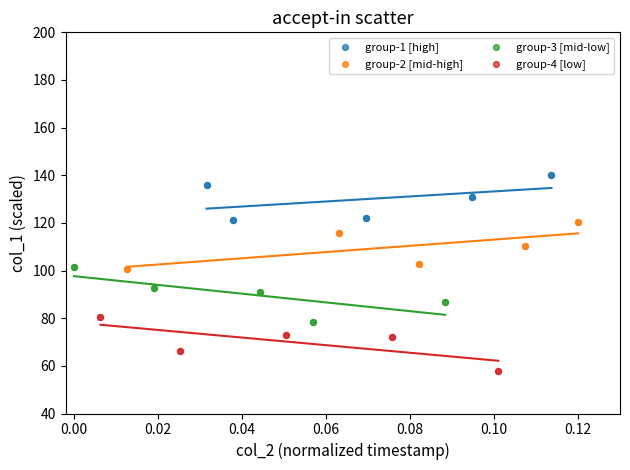

Which series contains the lowest Y value?

group-4 [low]